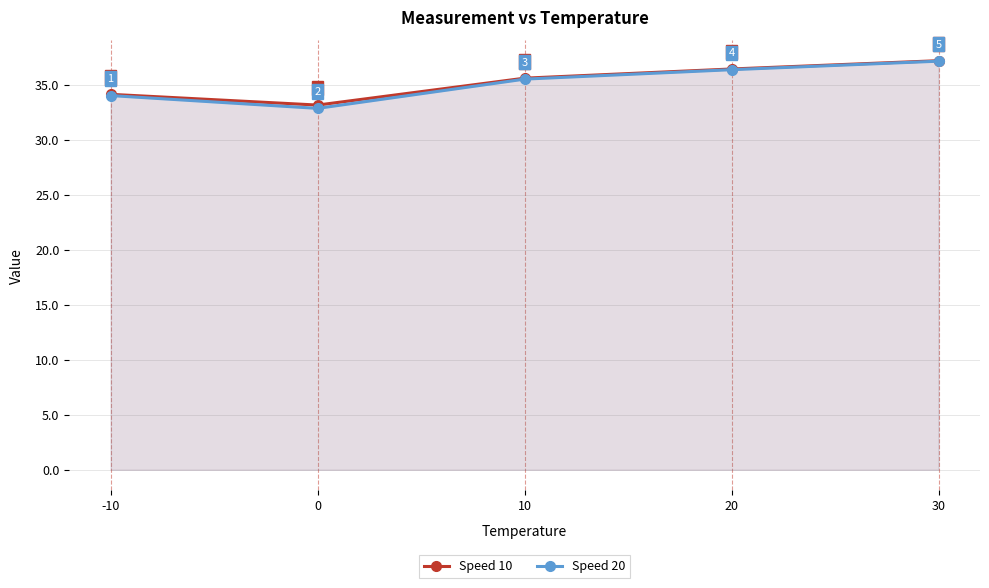

What is the difference between the second highest and minimum values in the Speed 20 series?

3.5